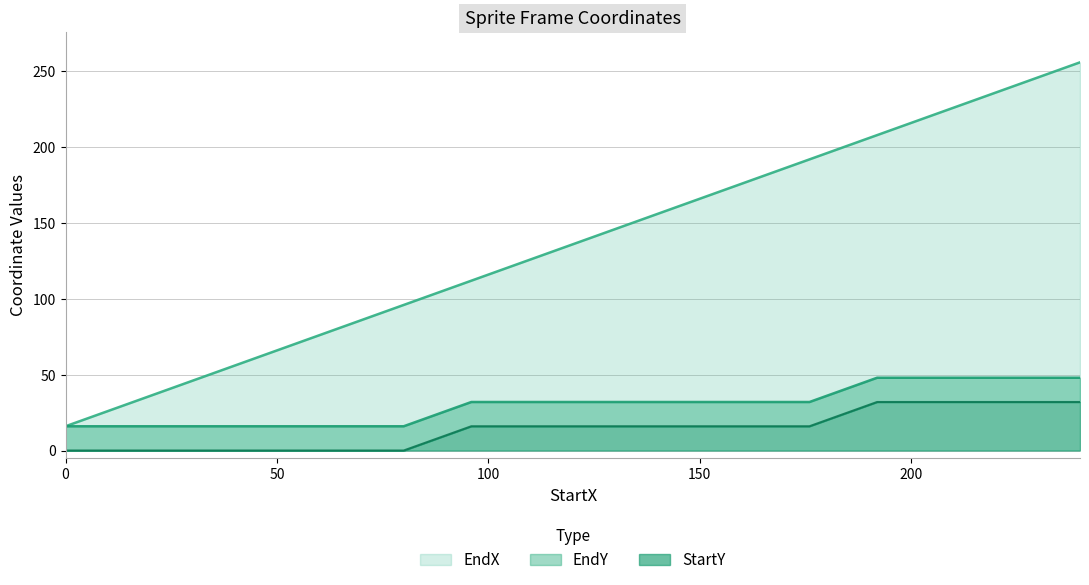

Does the chart have visible grid lines?

Yes